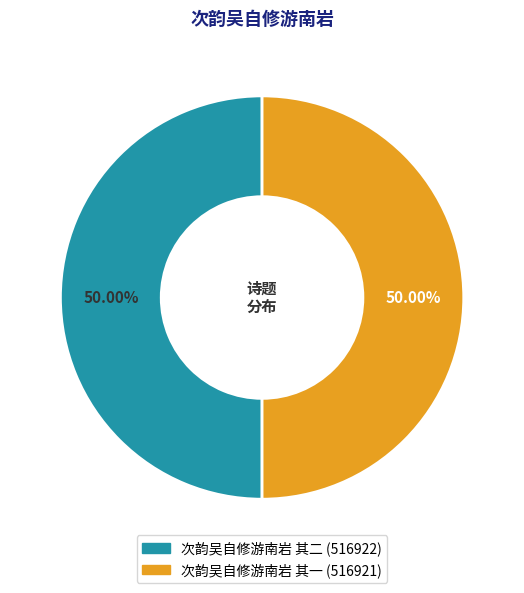

Is it true that 次韵吴自修游南岩 其一 is 50% of the pie?

True